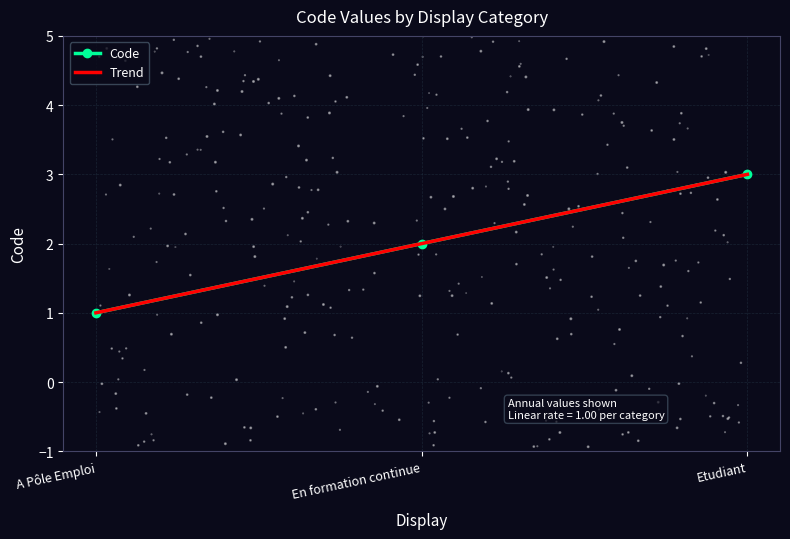

Approximately how many times larger is the value at Etudiant compared to A Pôle Emploi?

3.0